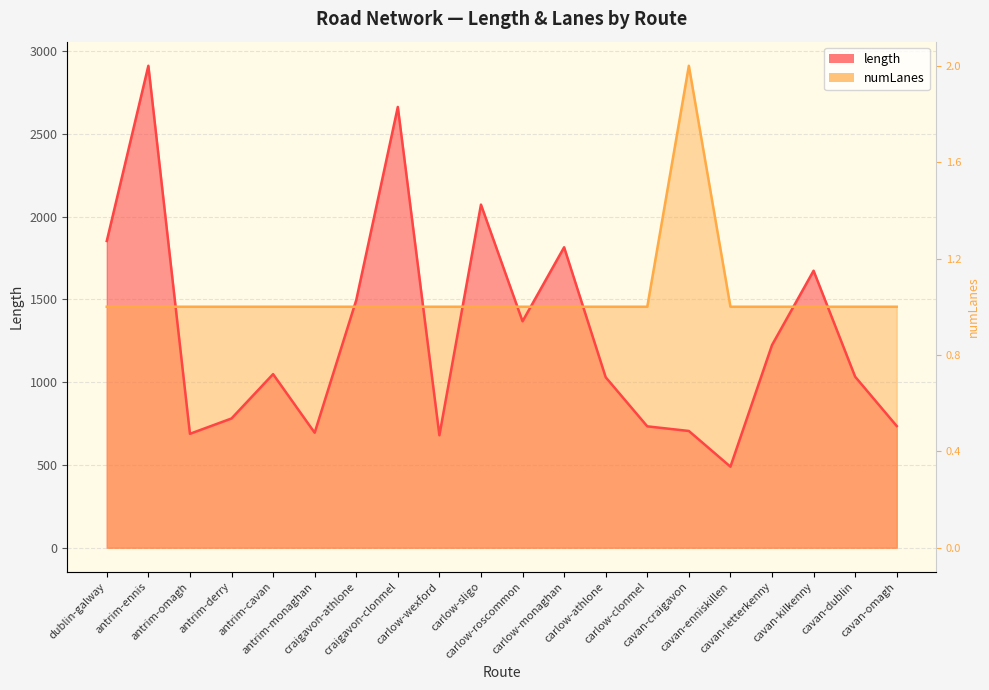

How many lines are shown in the chart?

2